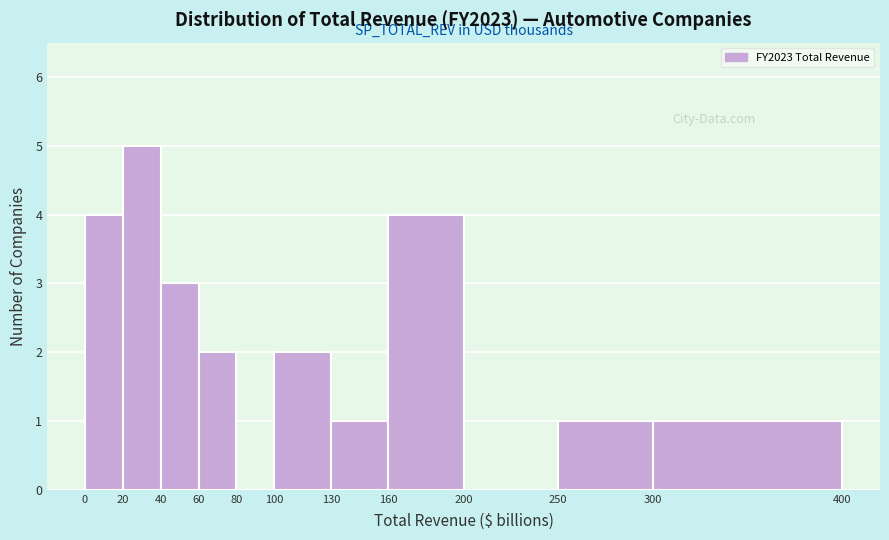

How tall is the bar that spans 160 to 200 on the x-axis? The values are not printed on the chart, so give them approximately, as read against the axis.

4